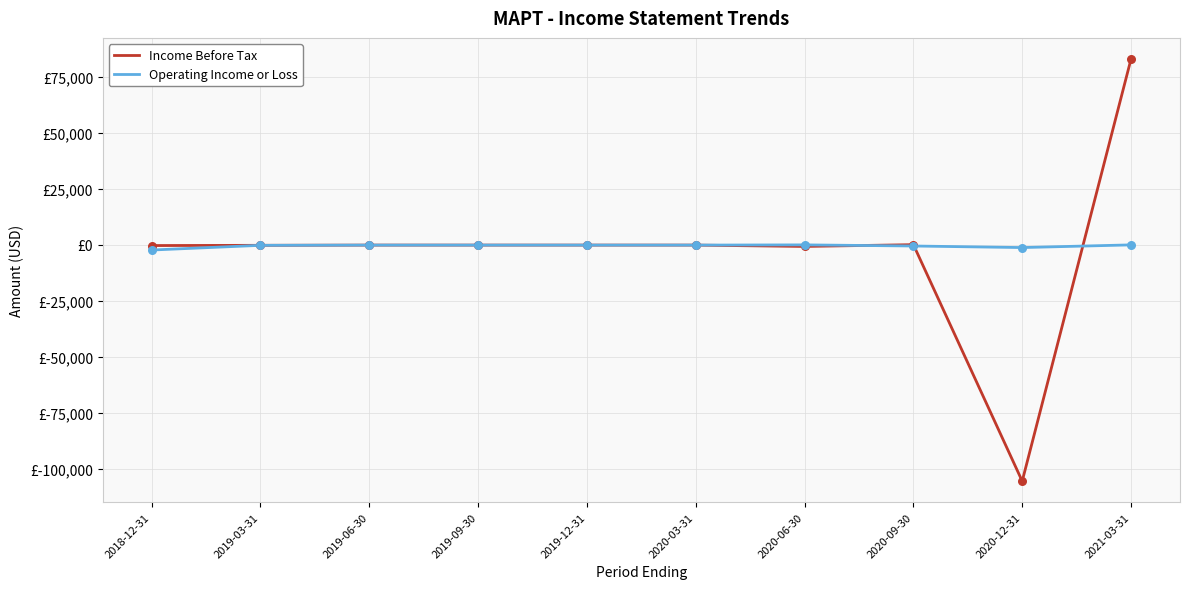

At which category is the sum across all series the highest?

2021-03-31